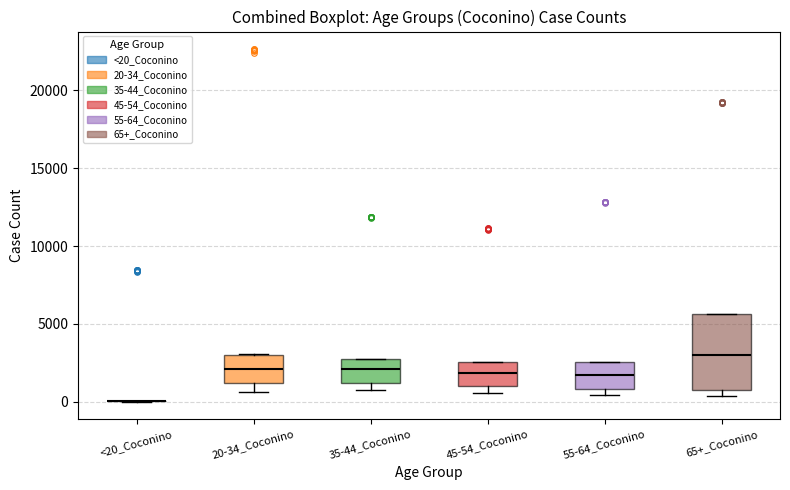

Where is the lower edge of the box for 35-44_Coconino on the y-axis? The values are not printed on the chart, so give them approximately, as read against the axis.

1000